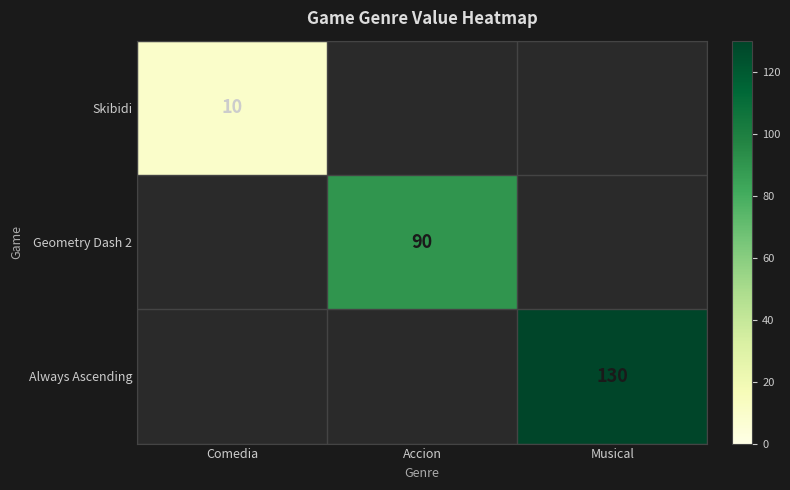

True or false: Geometry Dash 2 has a value of 90 at Accion.

True